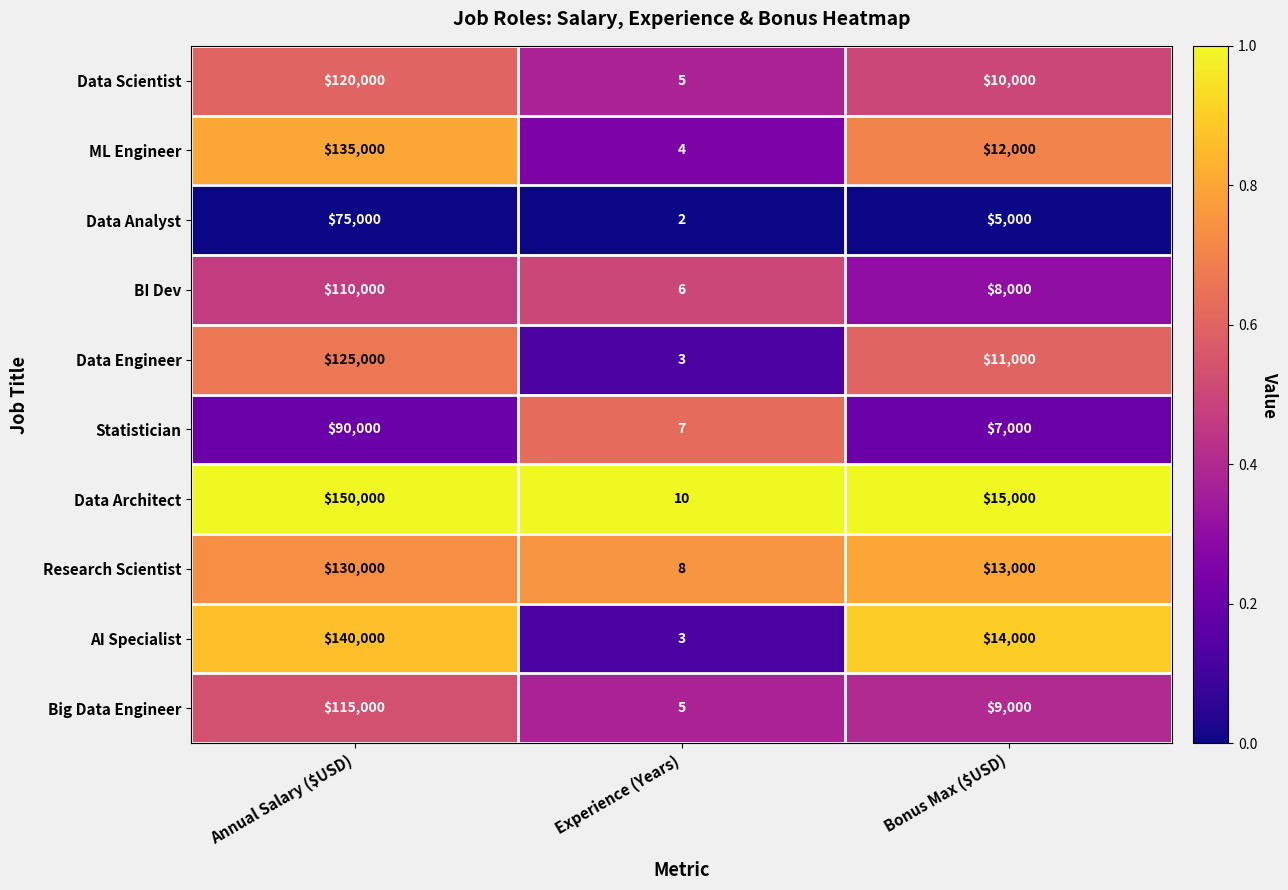

Rank the series at Bonus Max ($USD) from lowest to highest value.

Data Analyst, Statistician, BI Dev, Big Data Engineer, Data Scientist, Data Engineer, ML Engineer, Research Scientist, AI Specialist, Data Architect